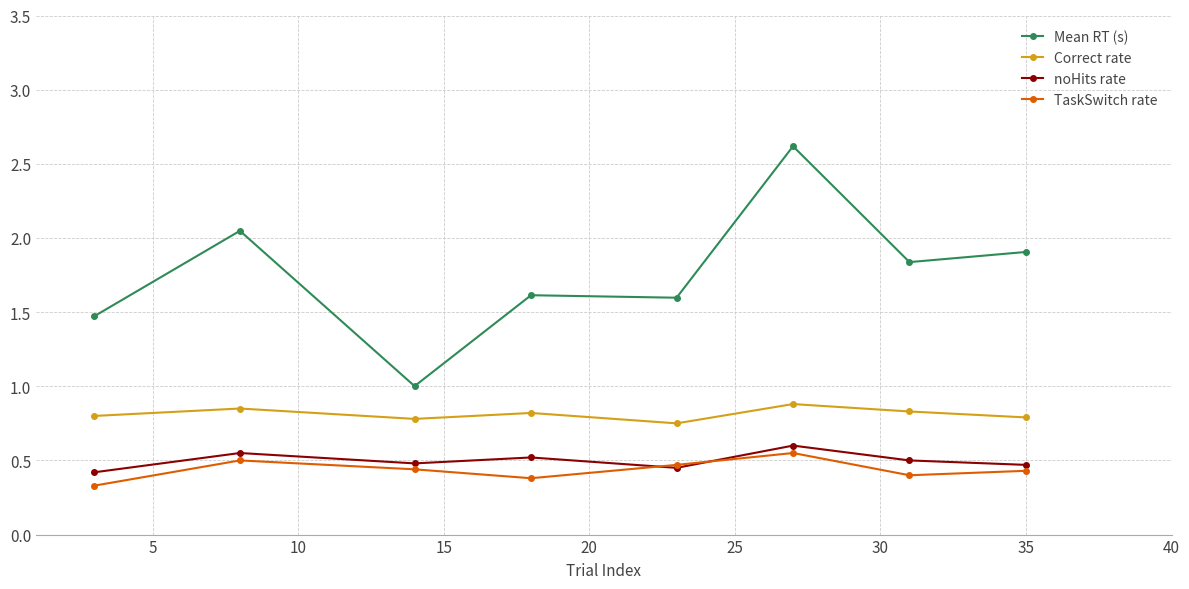

What is the value of the Mean RT (s) point at the 3rd from the left?

1.0